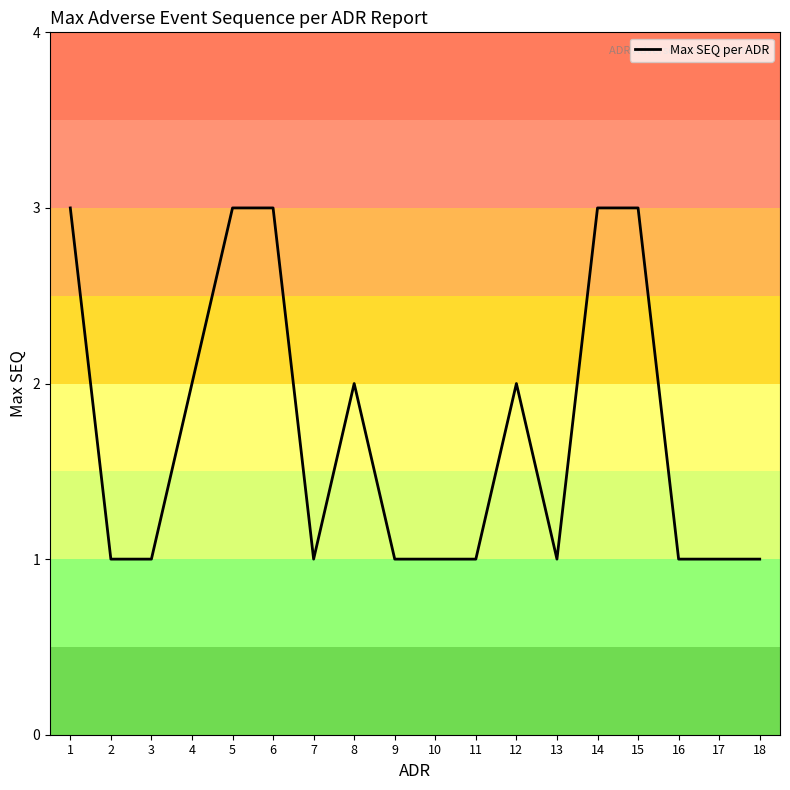

Reading left to right, what are all the values shown in this chart?

3	1	1	2	3	3	1	2	1	1	1	2	1	3	3	1	1	1